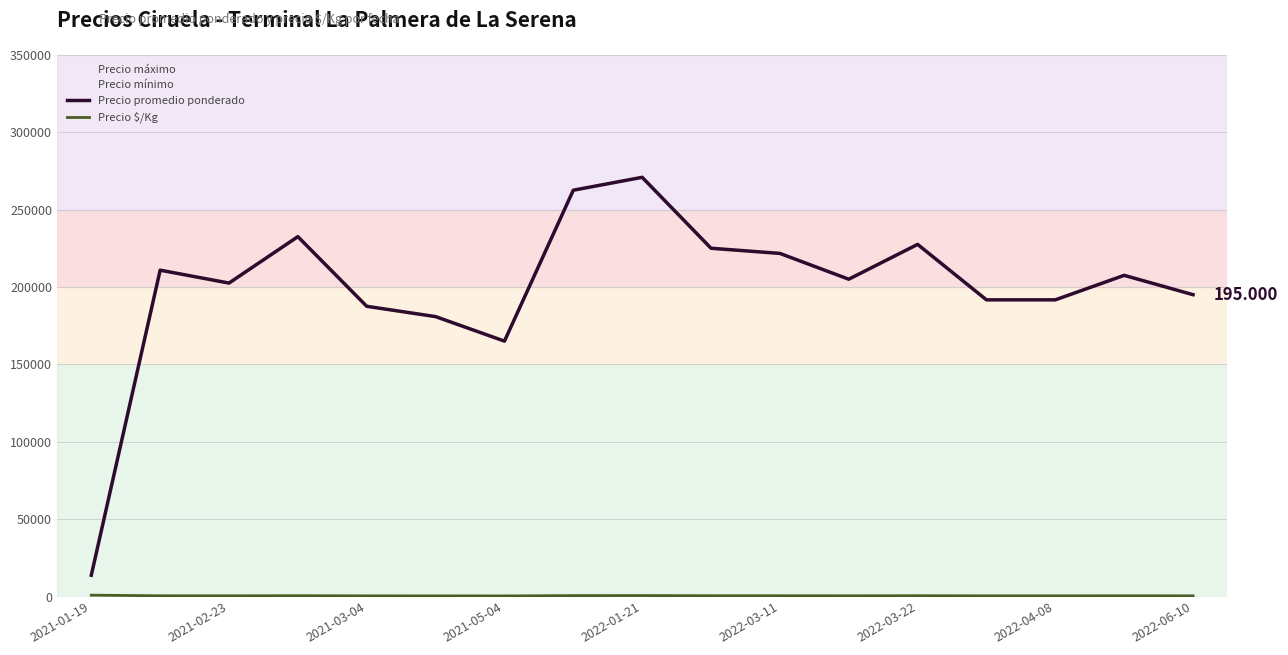

What is the difference between the maximum and minimum values in the Precio promedio ponderado series?

257083.3